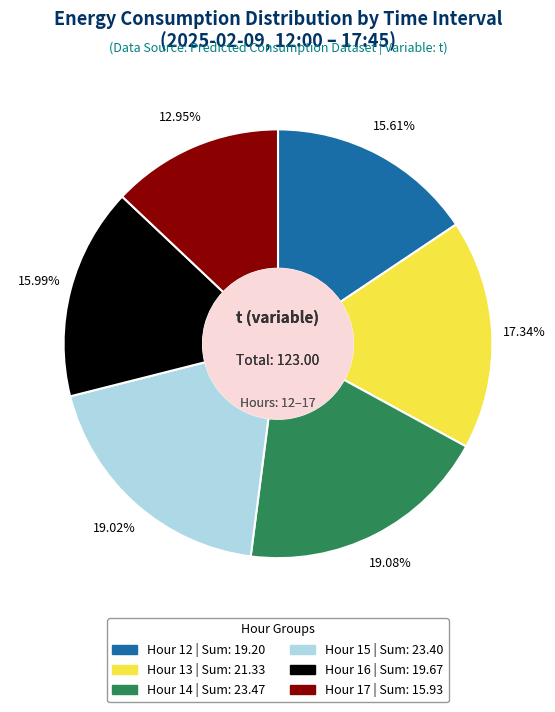

Is there any slice that represents more than half of the pie?

No